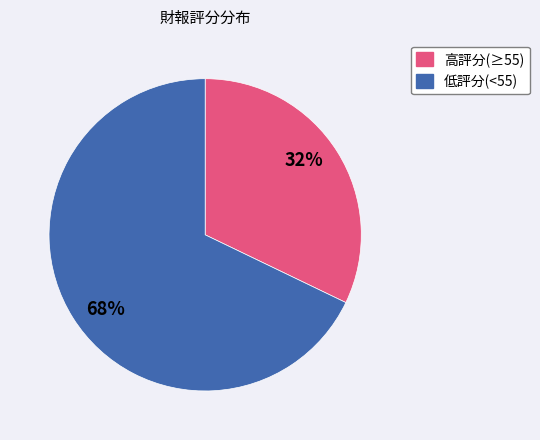

Does any single category account for the majority?

Yes